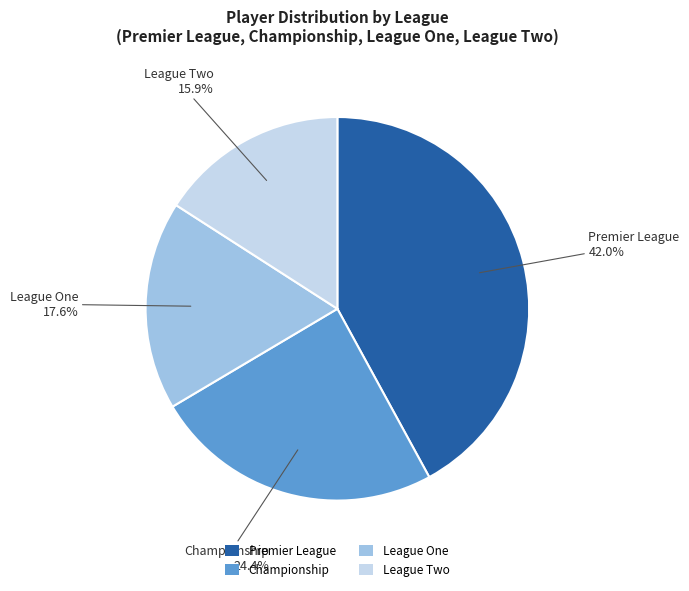

Which category has the smallest portion of the pie?

League Two